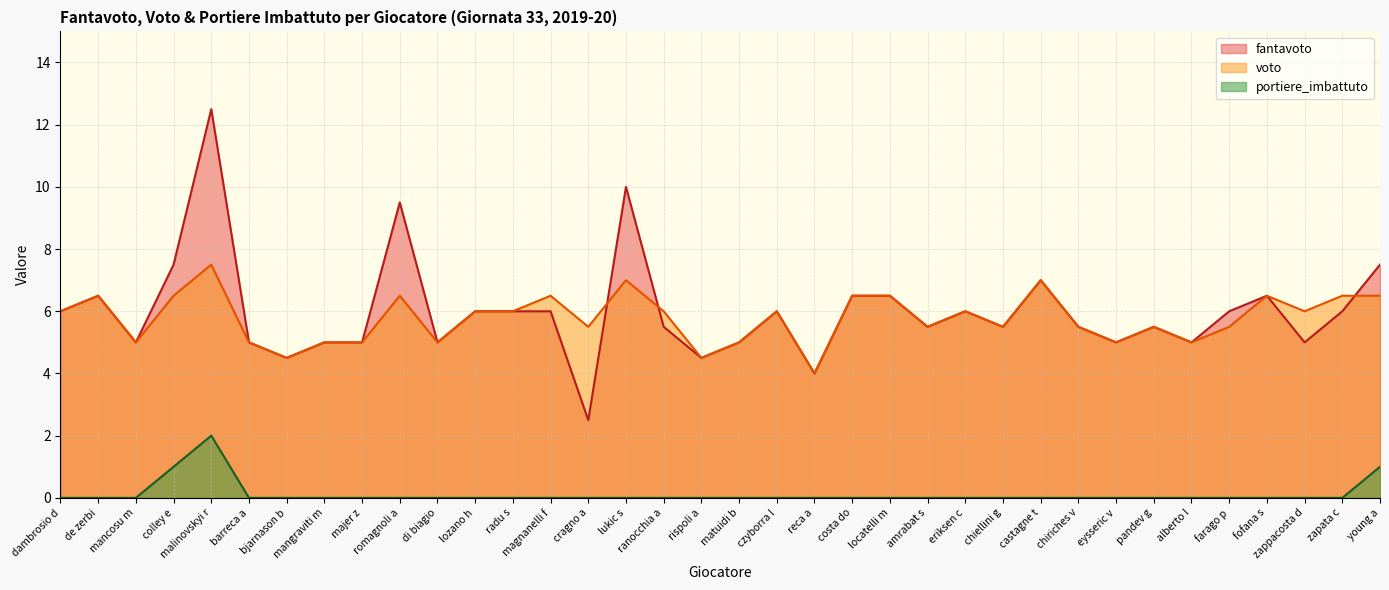

Reading left to right, transcribe all the data shown in this chart.

fantavoto: dambrosio d=6.0	de zerbi=6.5	mancosu m=5.0	colley e=7.5	malinovskyi r=12.5	barreca a=5.0	bjarnason b=4.5	mangraviti m=5.0	majer z=5.0	romagnoli a=9.5	di biagio=5.0	lozano h=6.0	radu s=6.0	magnanelli f=6.0	cragno a=2.5	lukic s=10.0	ranocchia a=5.5	rispoli a=4.5	matuidi b=5.0	czyborra l=6.0	reca a=4.0	costa do=6.5	locatelli m=6.5	amrabat s=5.5	eriksen c=6.0	chiellini g=5.5	castagne t=7.0	chiriches v=5.5	eysseric v=5.0	pandev g=5.5	alberto l=5.0	farago p=6.0	fofana s=6.5	zappacosta d=5.0	zapata c=6.0	young a=7.5
voto: dambrosio d=6.0	de zerbi=6.5	mancosu m=5.0	colley e=6.5	malinovskyi r=7.5	barreca a=5.0	bjarnason b=4.5	mangraviti m=5.0	majer z=5.0	romagnoli a=6.5	di biagio=5.0	lozano h=6.0	radu s=6.0	magnanelli f=6.5	cragno a=5.5	lukic s=7.0	ranocchia a=6.0	rispoli a=4.5	matuidi b=5.0	czyborra l=6.0	reca a=4.0	costa do=6.5	locatelli m=6.5	amrabat s=5.5	eriksen c=6.0	chiellini g=5.5	castagne t=7.0	chiriches v=5.5	eysseric v=5.0	pandev g=5.5	alberto l=5.0	farago p=5.5	fofana s=6.5	zappacosta d=6.0	zapata c=6.5	young a=6.5
portiere_imbattuto: dambrosio d=0.0	de zerbi=0.0	mancosu m=0.0	colley e=1.0	malinovskyi r=2.0	barreca a=0.0	bjarnason b=0.0	mangraviti m=0.0	majer z=0.0	romagnoli a=0.0	di biagio=0.0	lozano h=0.0	radu s=0.0	magnanelli f=0.0	cragno a=0.0	lukic s=0.0	ranocchia a=0.0	rispoli a=0.0	matuidi b=0.0	czyborra l=0.0	reca a=0.0	costa do=0.0	locatelli m=0.0	amrabat s=0.0	eriksen c=0.0	chiellini g=0.0	castagne t=0.0	chiriches v=0.0	eysseric v=0.0	pandev g=0.0	alberto l=0.0	farago p=0.0	fofana s=0.0	zappacosta d=0.0	zapata c=0.0	young a=1.0